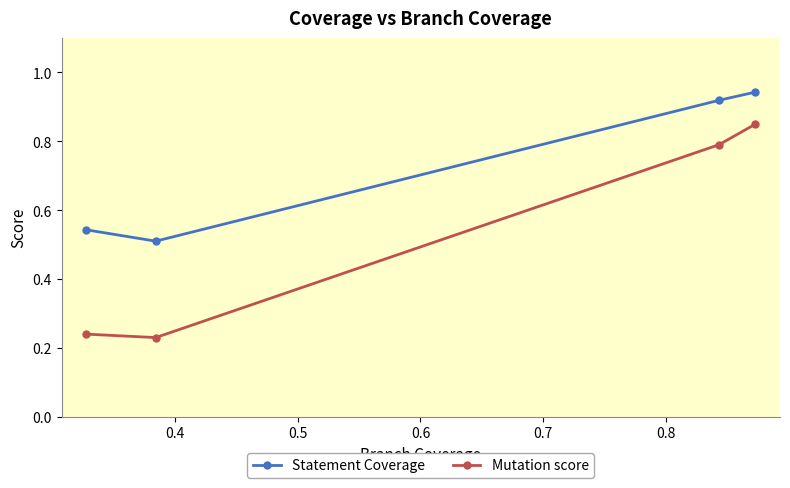

Is this an area chart (filled region under the line)?

No